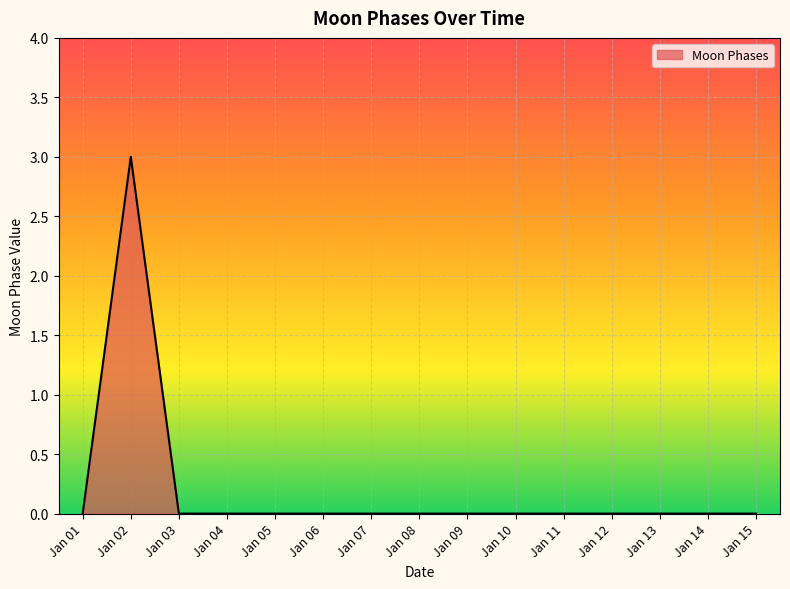

True or false: the data shows 0 at Jan 11.

True